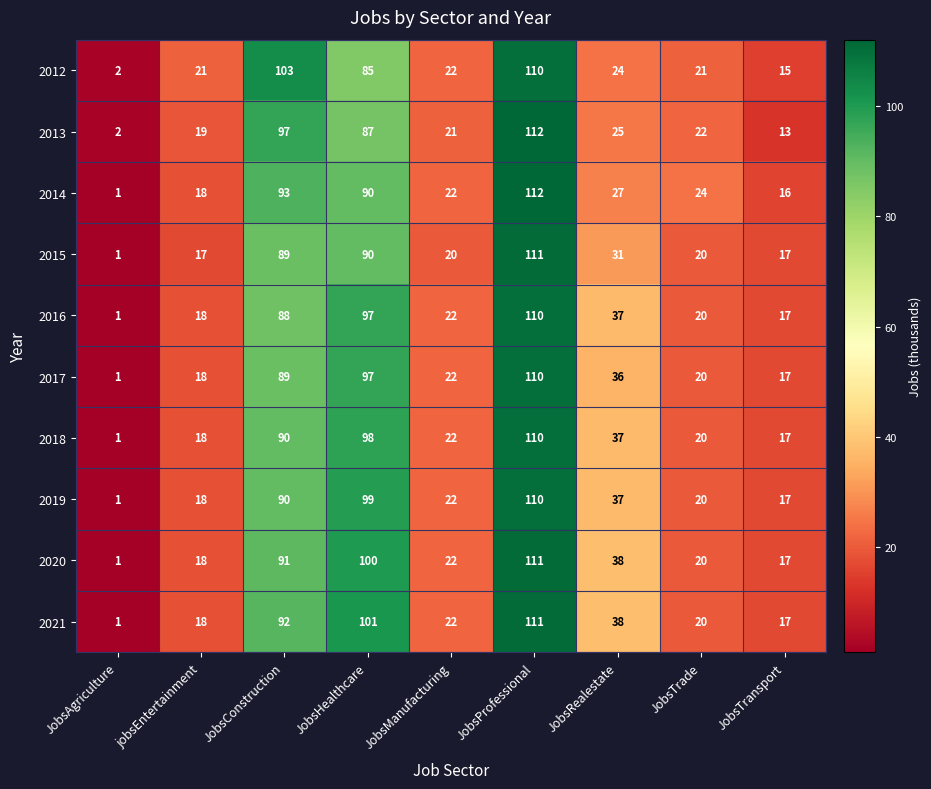

What is the sum of all 2012 values?

403